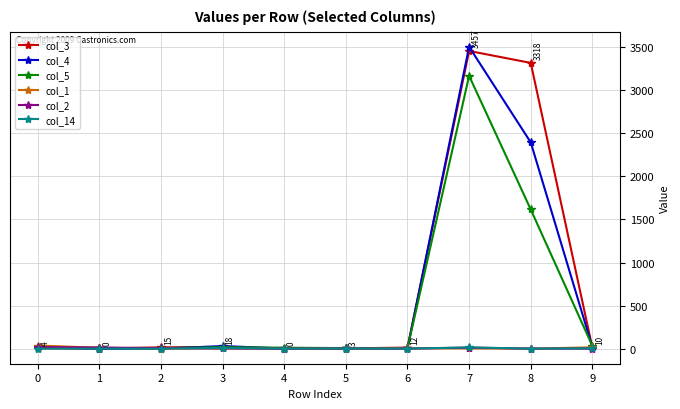

At which category is the sum across all series the highest?

7